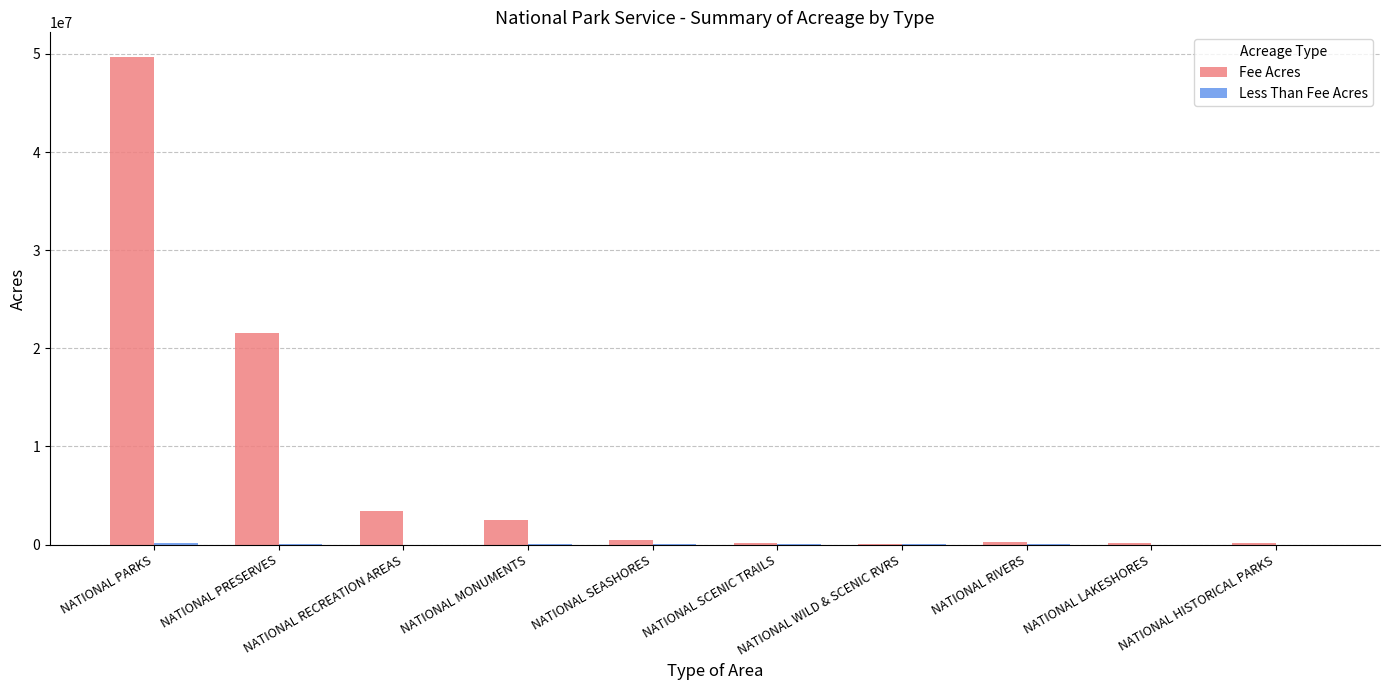

Which series has the largest total across all categories?

Fee Acres